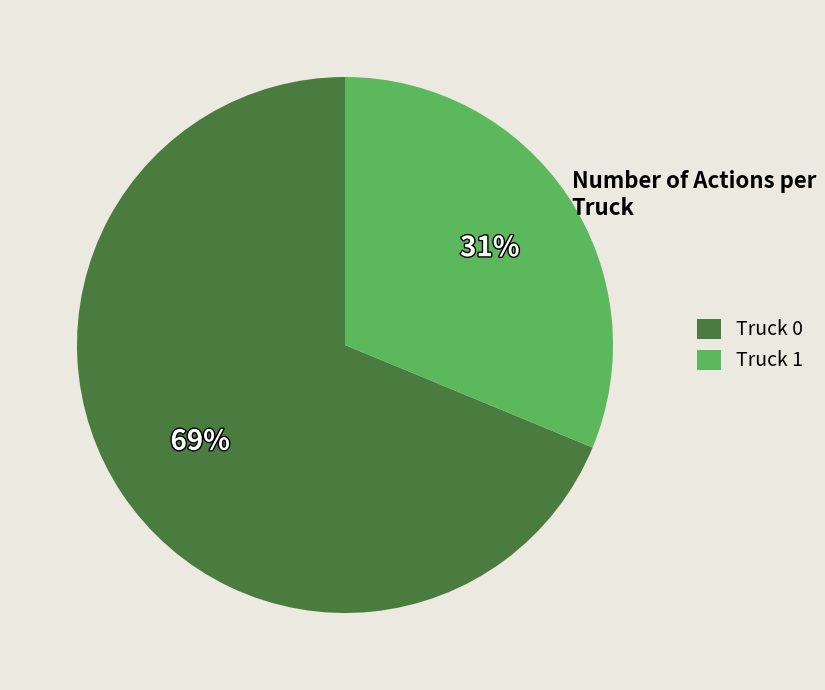

Approximately how many times larger is the value at Truck 0 compared to Truck 1?

2.2